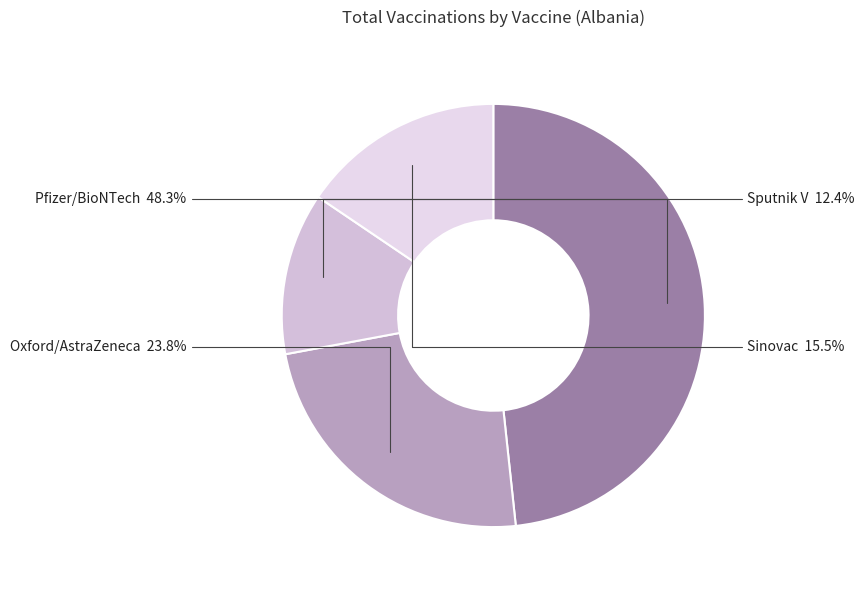

Between Oxford/AstraZeneca and Sinovac, which is larger?

Oxford/AstraZeneca